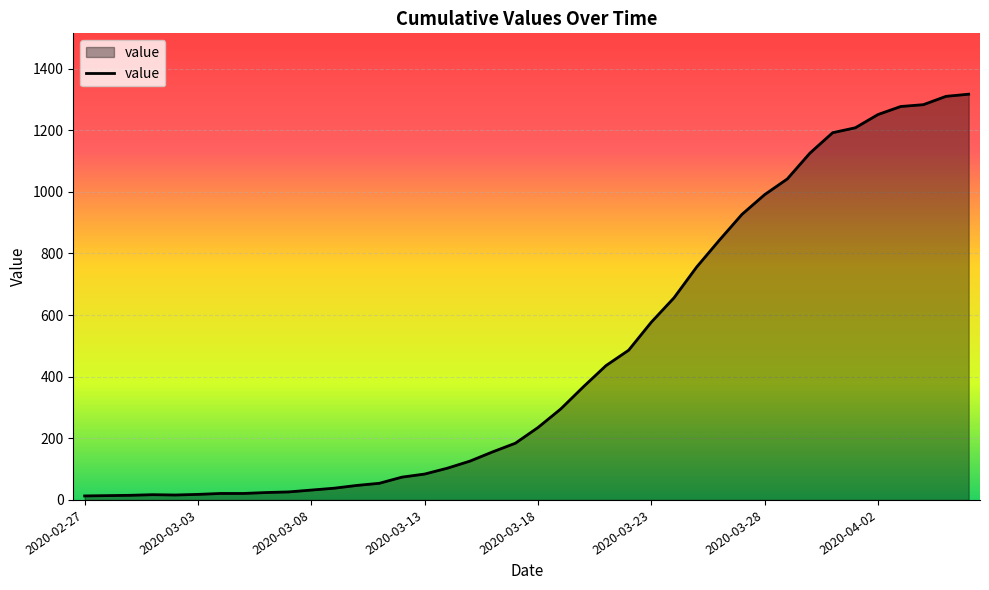

What is the greatest value displayed?

1317